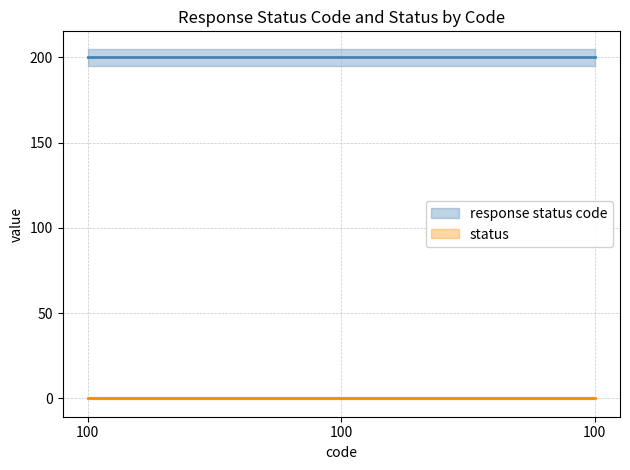

What are all the series names shown in the legend?

response status code, status